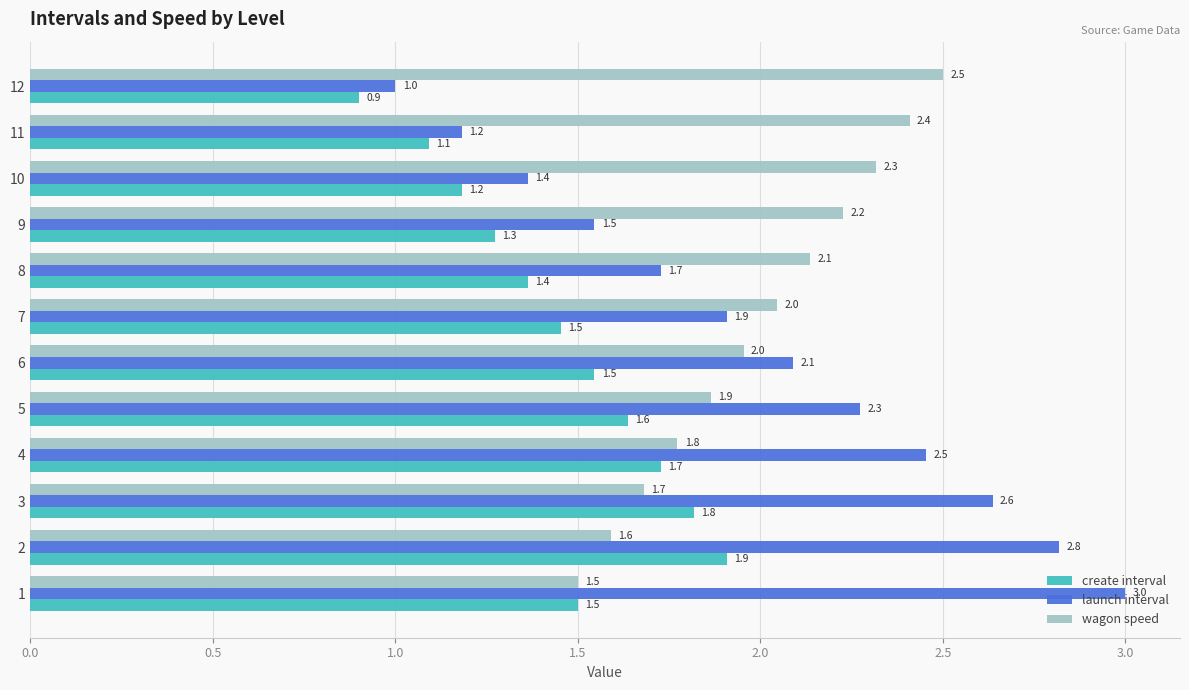

Rank the series at 6 from lowest to highest value.

create interval, wagon speed, launch interval